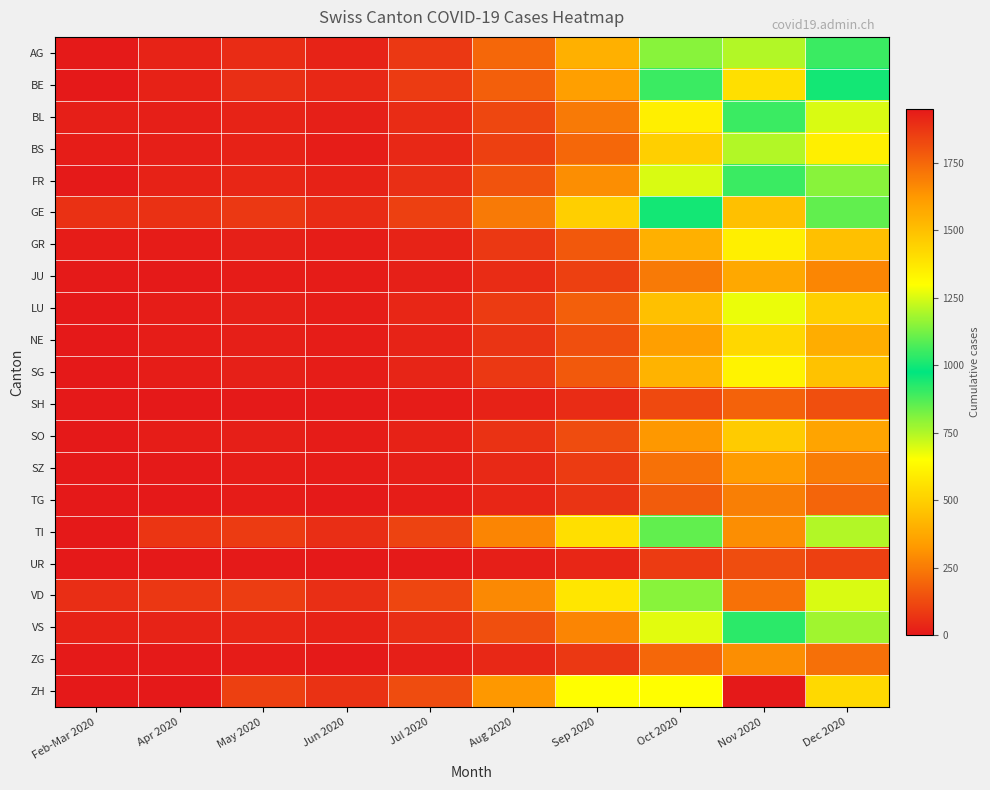

At which category is the sum across all series the highest?

Nov 2020